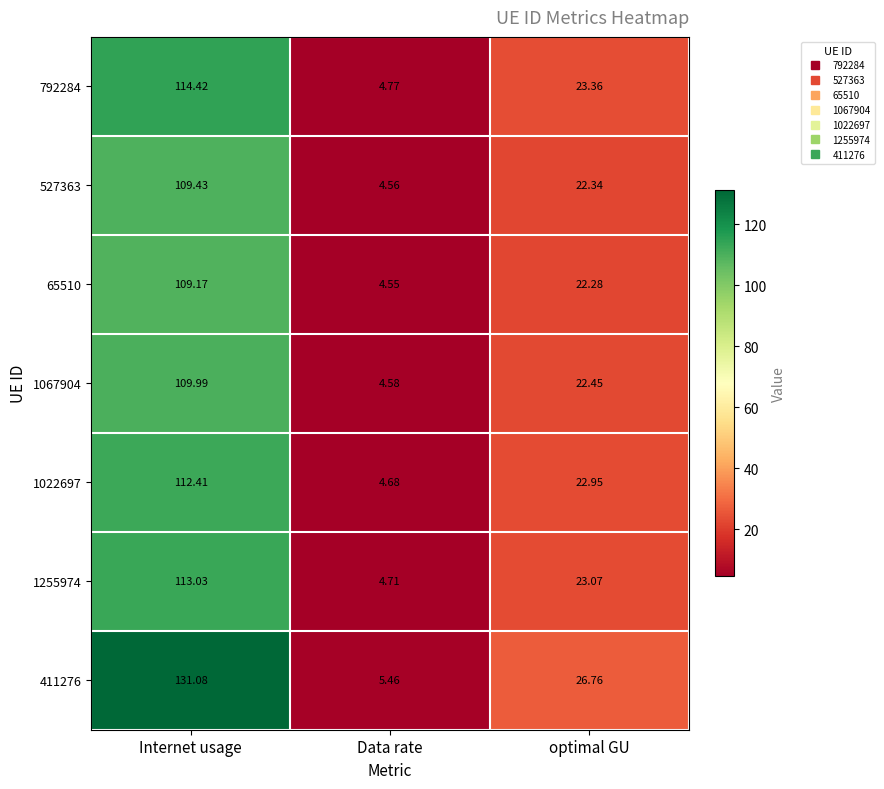

At which label does 527363 reach its peak?

Internet usage